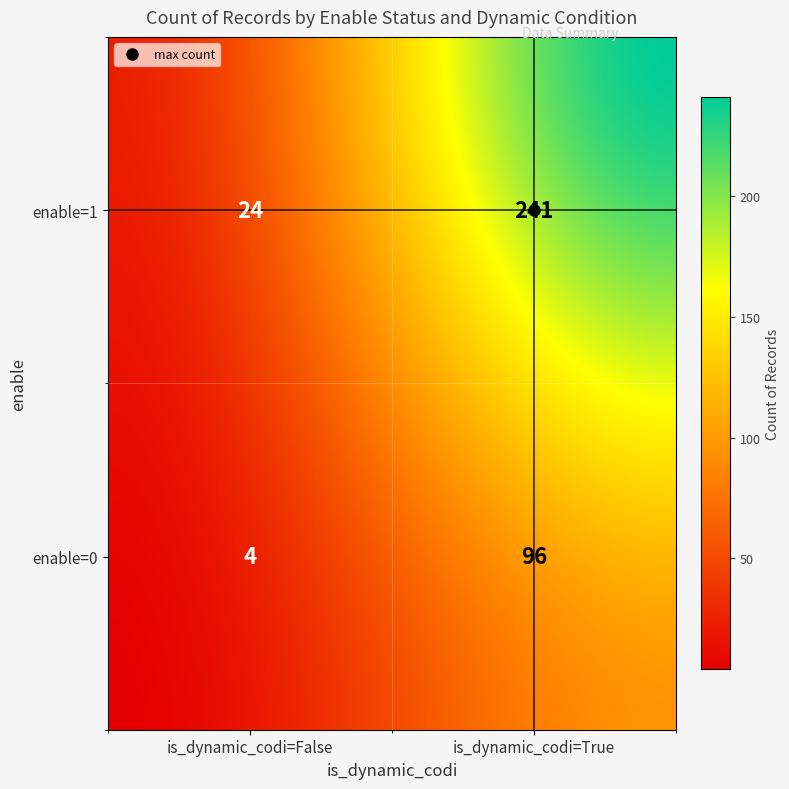

Which label corresponds to the largest value in the chart?

enable=1, is_dynamic_codi=True